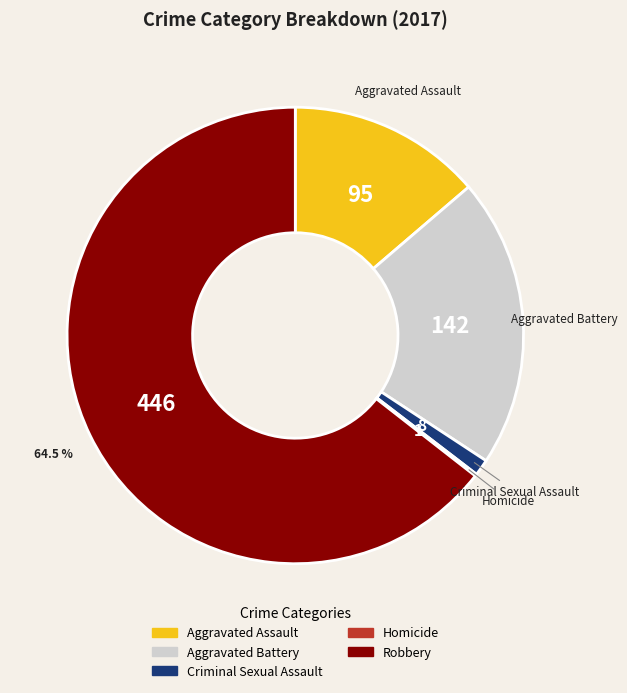

Which has a higher value, Aggravated Assault or Robbery?

Robbery